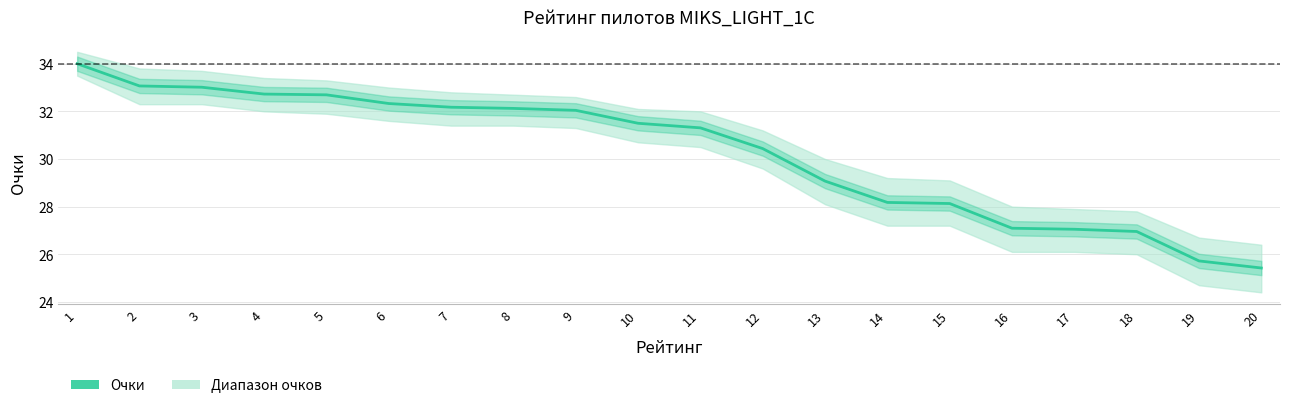

Reading left to right, transcribe all the data shown in this chart.

1=34.0	2=33.1	3=33.0	4=32.7	5=32.7	6=32.3	7=32.2	8=32.1	9=32.0	10=31.5	11=31.3	12=30.4	13=29.1	14=28.2	15=28.1	16=27.1	17=27.0	18=27.0	19=25.7	20=25.4